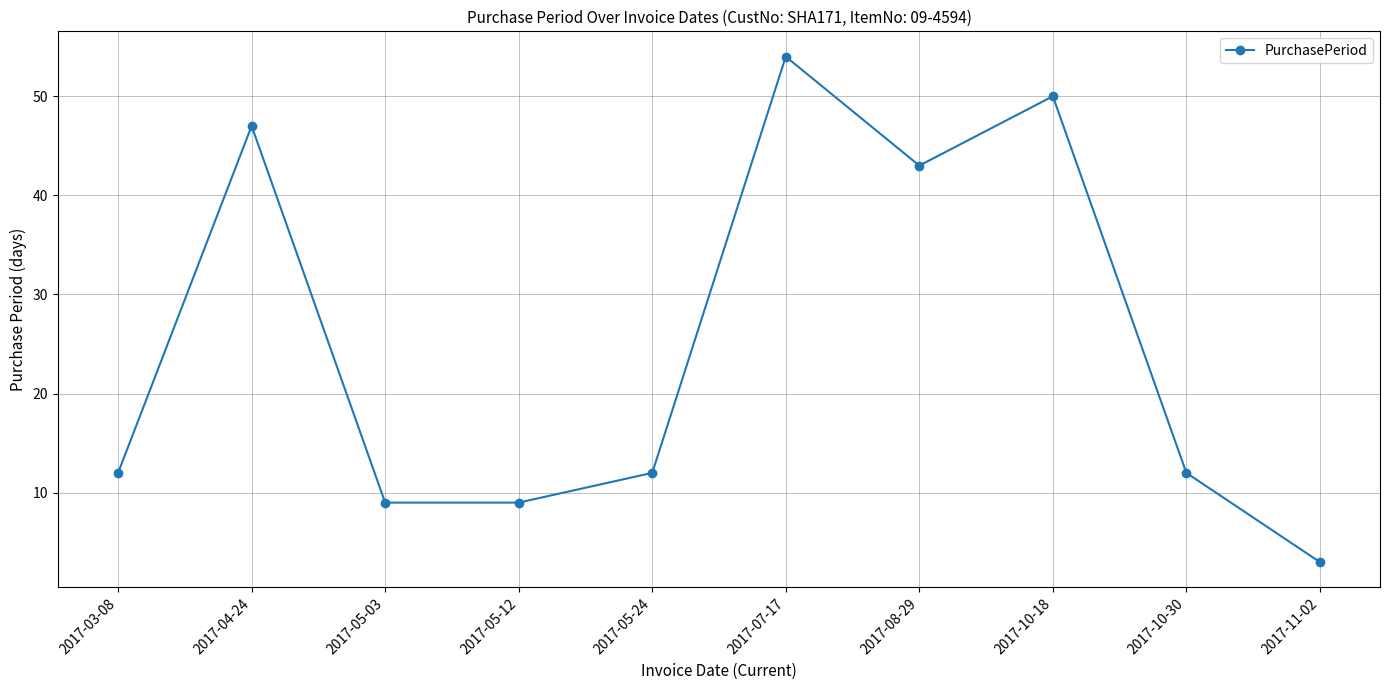

True or false: the data shows 4 at 2017-03-08.

False